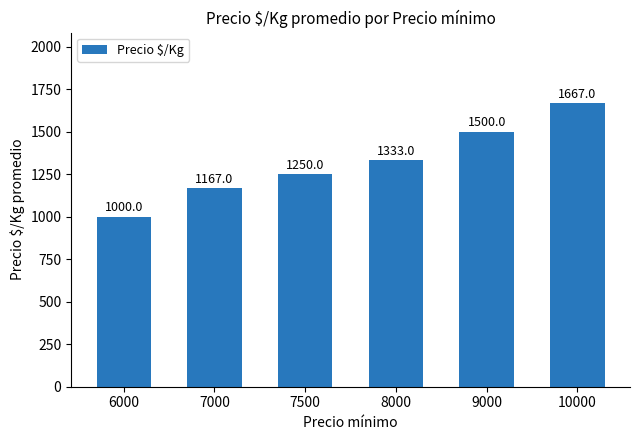

Count the values in the range 1167 to 1500.

4